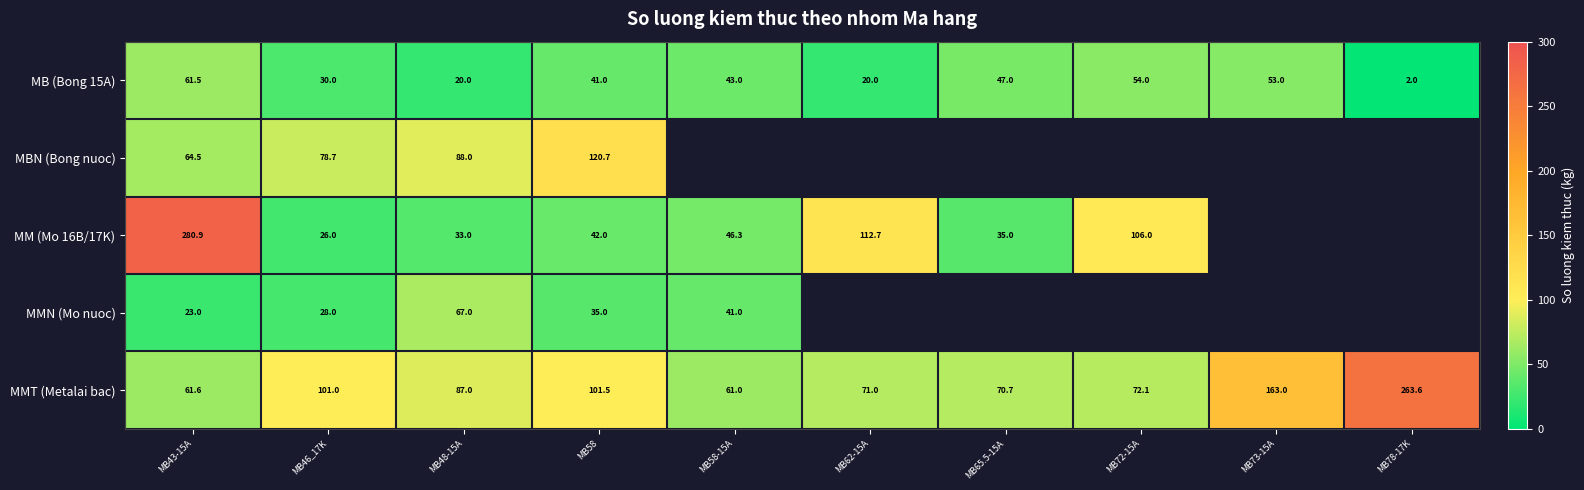

The MB (Bong 15A) series shows 31.3 at MB62-15A. True or false?

False